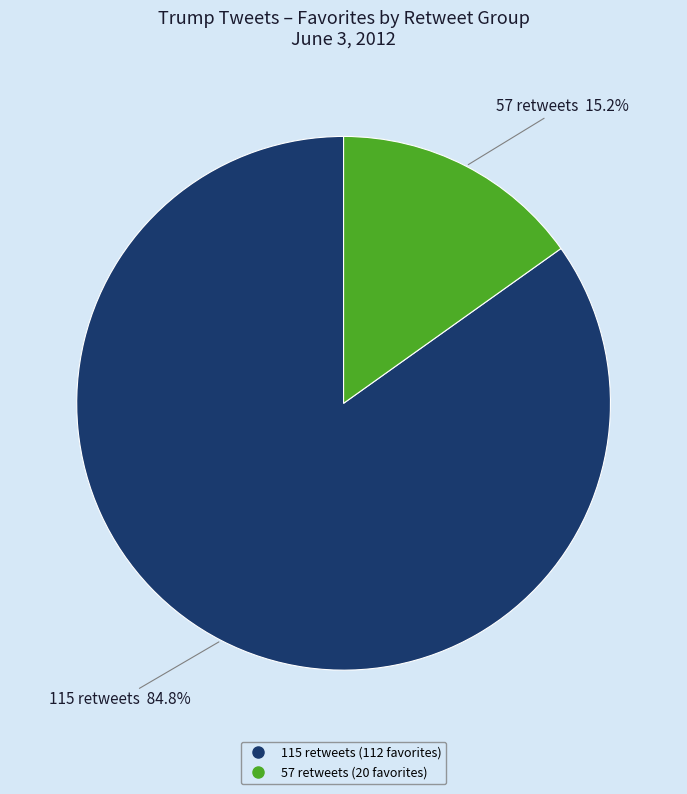

True or false: 57 retweets accounts for 15% of the total.

True